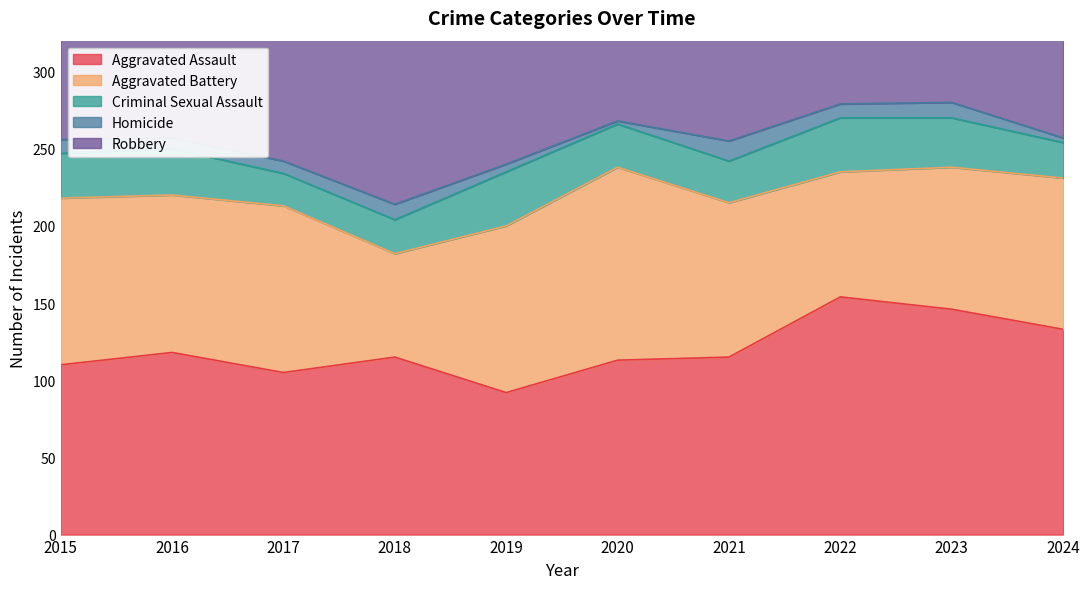

Reading right to left, transcribe all the data shown in this chart.

Aggravated Assault: 133	146	154	115	113	92	115	105	118	110
Aggravated Battery: 98	92	81	100	125	108	67	108	102	108
Criminal Sexual Assault: 23	32	35	27	28	35	22	21	30	29
Homicide: 3	10	9	13	2	5	10	8	7	9
Robbery: 123	260	111	91	97	135	155	178	194	154